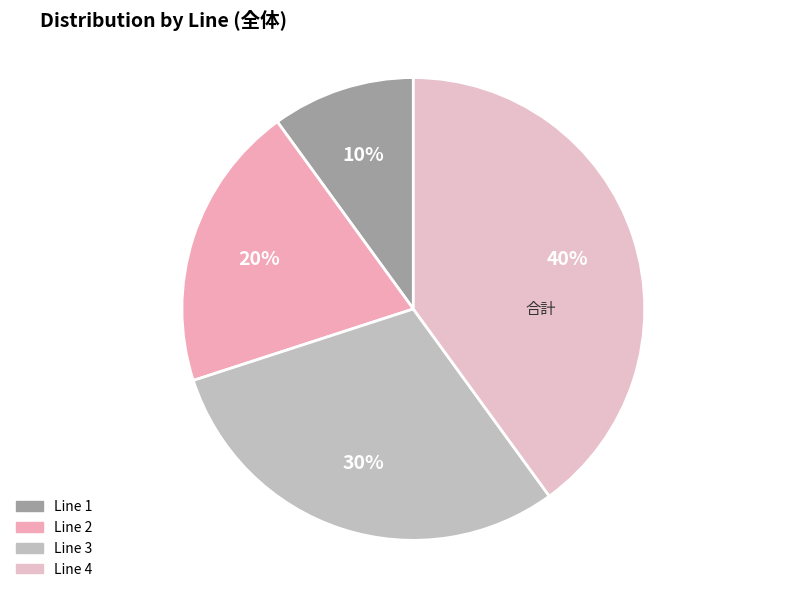

To the nearest percent, what portion does Line 4 represent?

40%